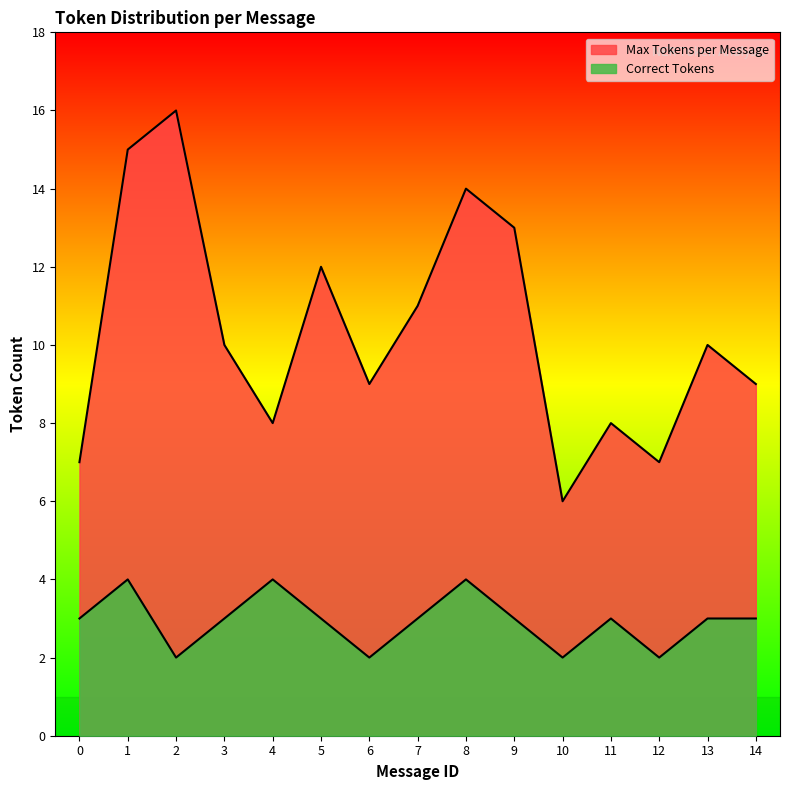

How many Max Tokens per Message values are between 8 and 13?

9